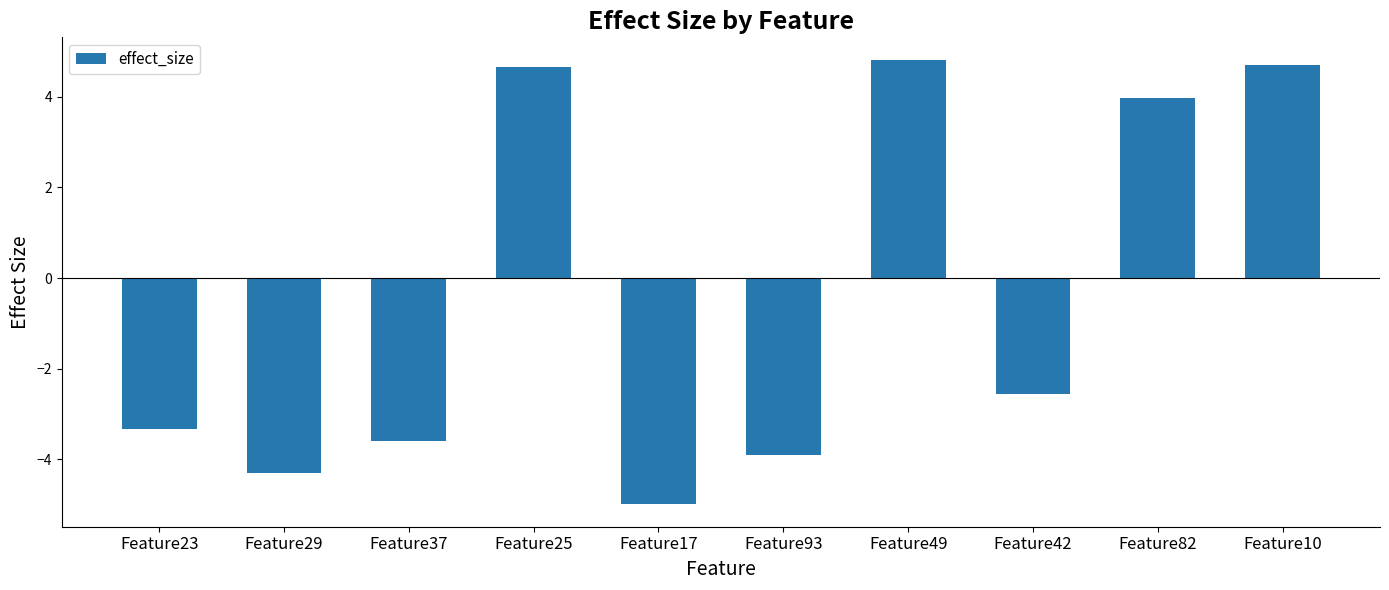

What is the maximum value shown in the chart?

4.8